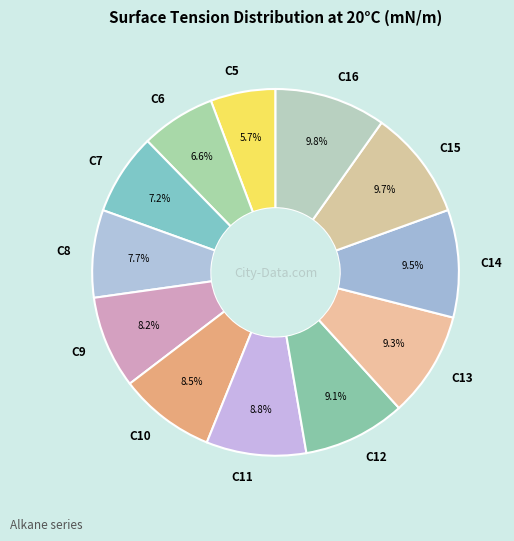

Is there any slice that represents more than half of the pie?

No